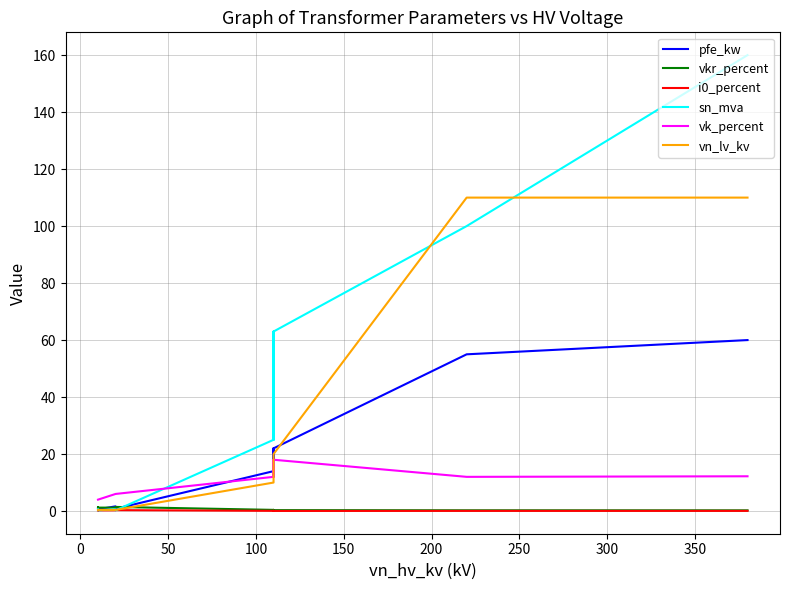

The vkr_percent series shows 0.3 at 250. True or false?

True